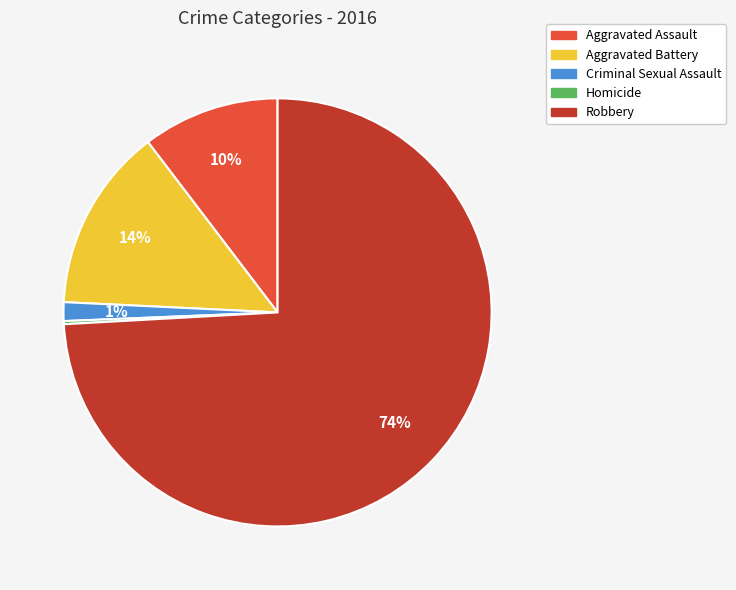

Is it true that Aggravated Assault is 10% of the pie?

True